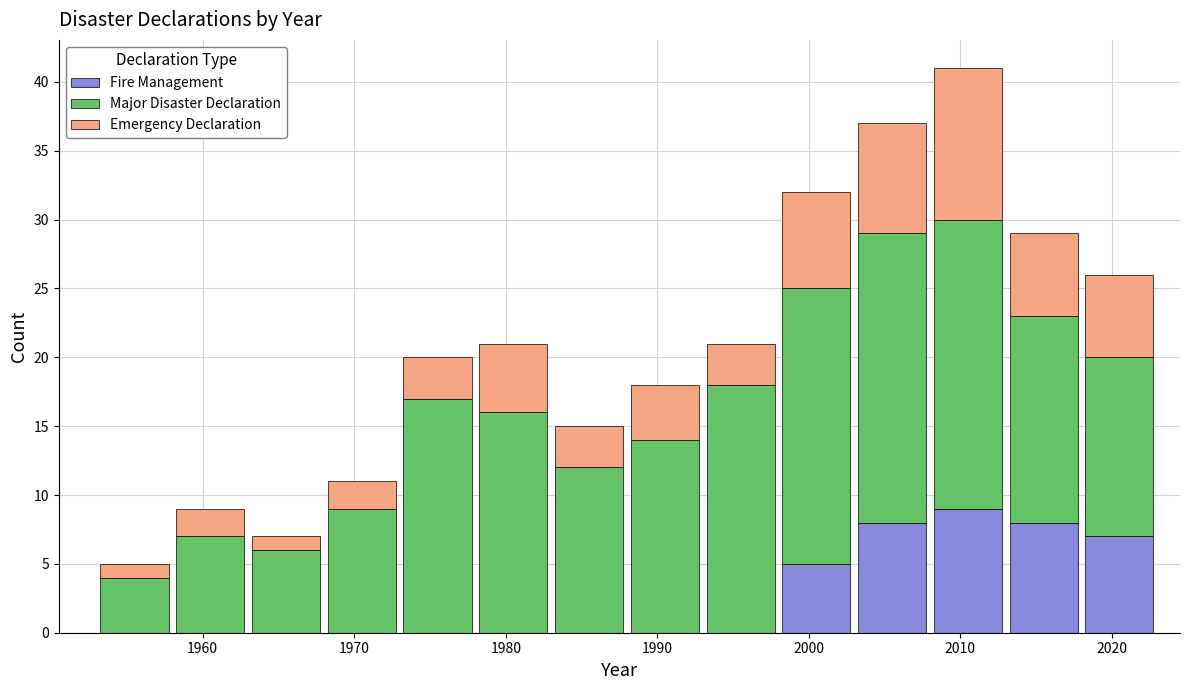

Reading left to right, transcribe this chart: for each stacked bar, give the range it covers on the x-axis and its total height. The values are not printed on the chart, so give them approximately, as read against the axis.

1953 to 1958: 5
1958 to 1963: 9
1963 to 1968: 7
1968 to 1973: 11
1973 to 1978: 20
1978 to 1983: 21
1983 to 1988: 15
1988 to 1993: 18
1993 to 1998: 21
1998 to 2003: 32
2003 to 2008: 37
2008 to 2013: 41
2013 to 2018: 29
2018 to 2023: 26